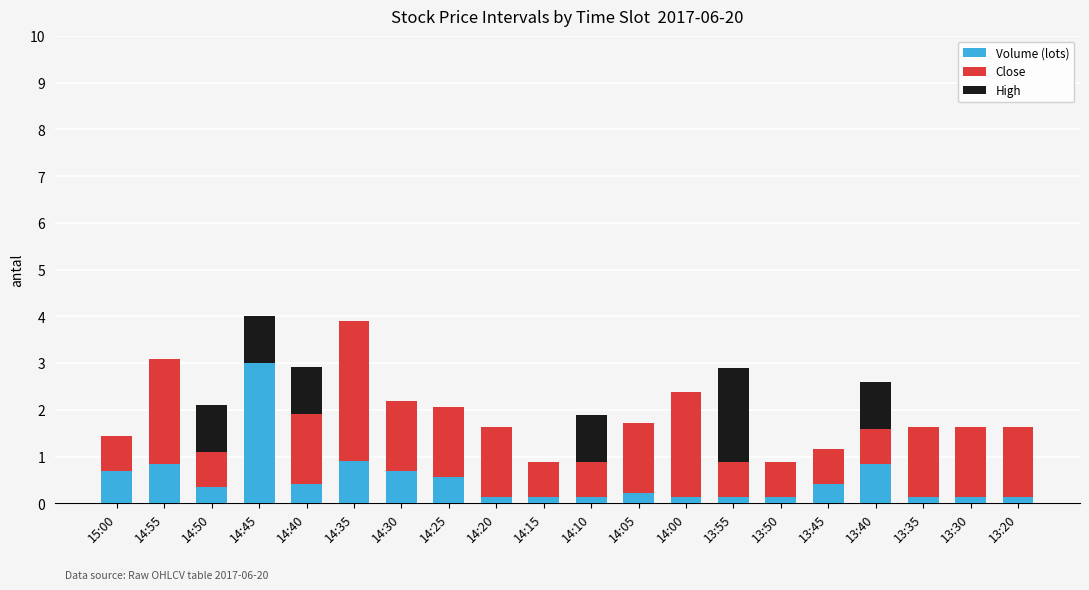

The value of Volume (lots) at 14:35 is 0.4. True or false?

False